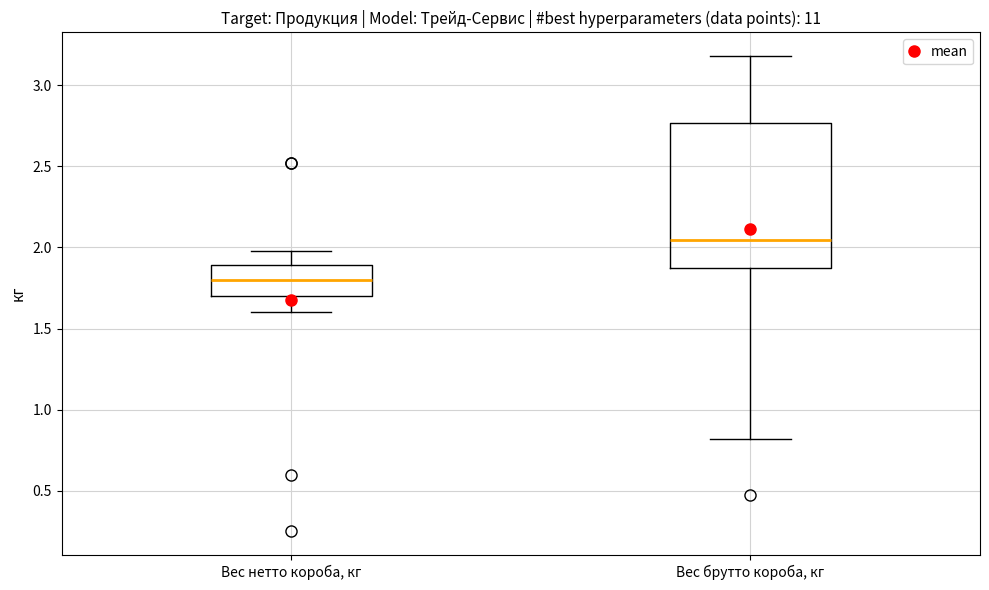

Reading left to right, transcribe this box plot: for each box, give where its median line is, the range the box spans, and where its two whiskers end, as read against the y-axis. The values are not printed on the chart, so give them approximately, as read against the axis.

Вес нетто короба, кг: median 1.80, box 1.70 to 1.90, whiskers 1.60 to 2.00
Вес брутто короба, кг: median 2.05, box 1.85 to 2.75, whiskers 0.80 to 3.20